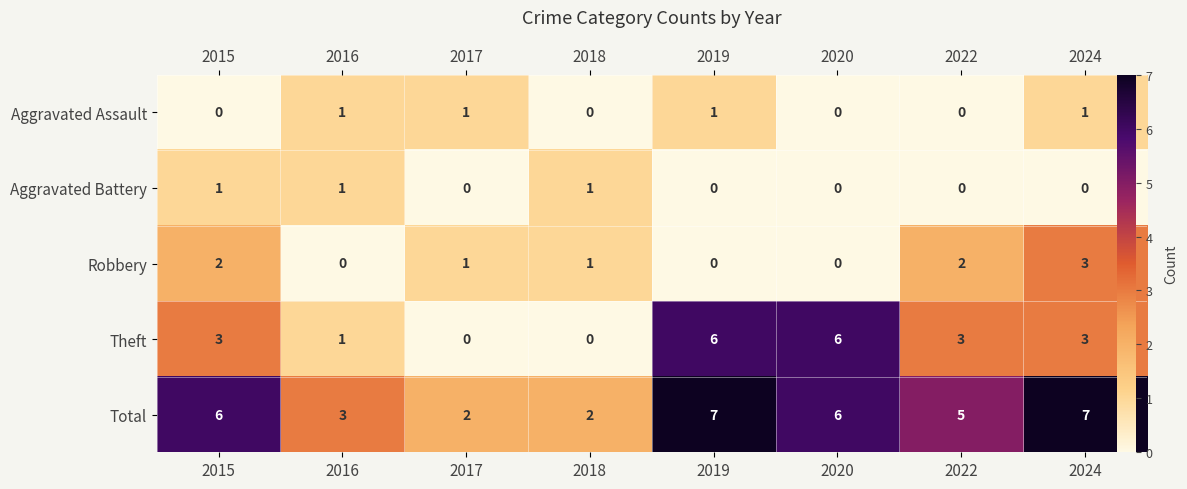

Count the number of data series in this chart.

5